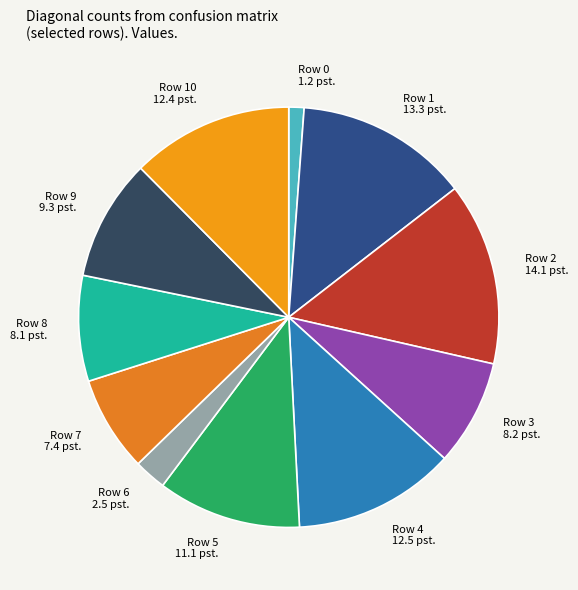

The Row 1 slice represents 13% of the pie. True or false?

True